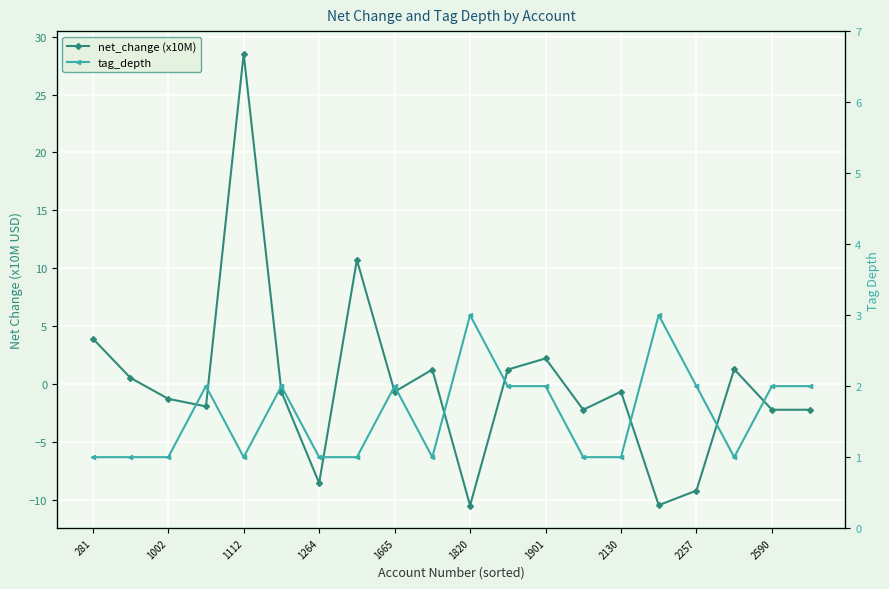

List the series in order of their overall mean, highest first.

tag_depth, net_change (x10M)